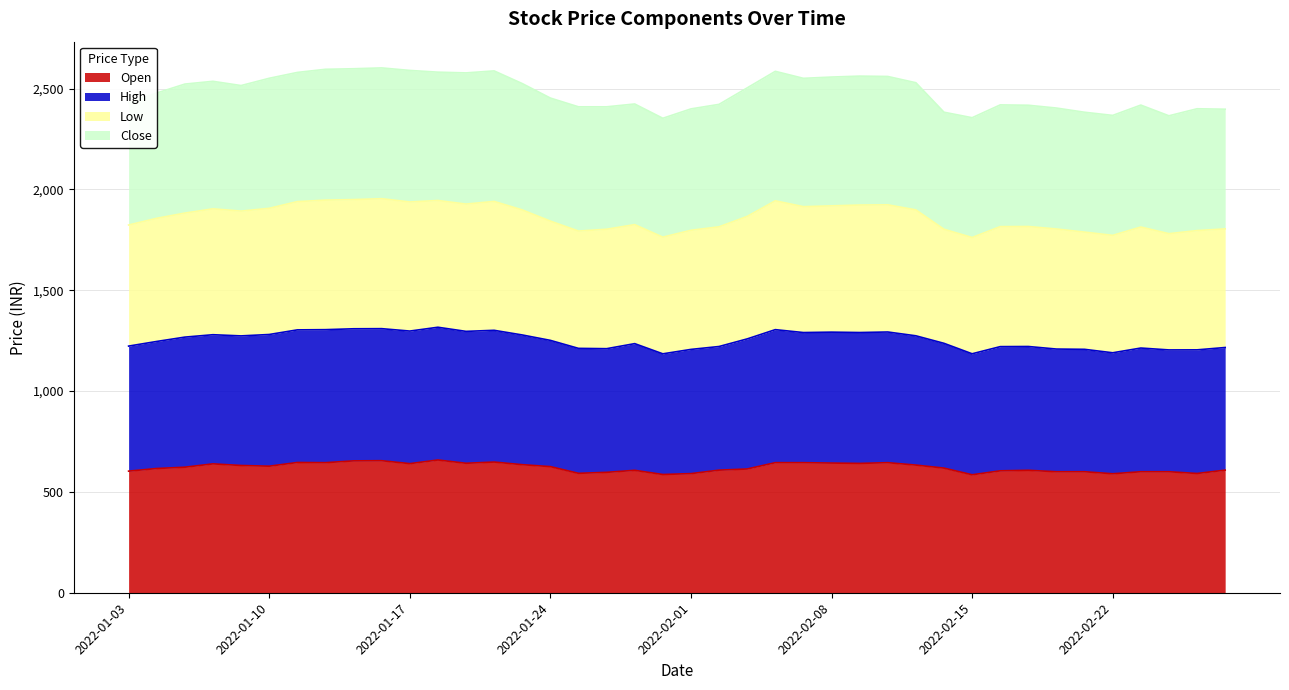

How many lines are shown in the chart?

4